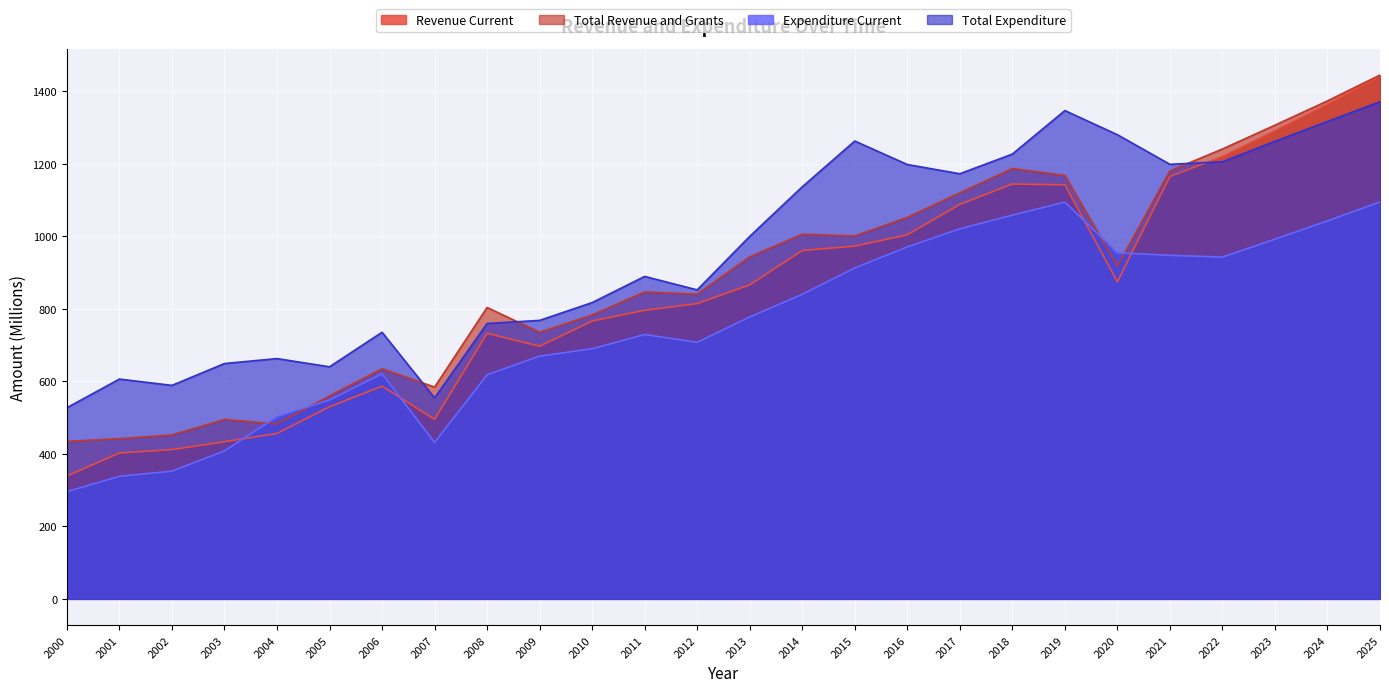

What is the sum of all Total Revenue and Grants values?

23030.4